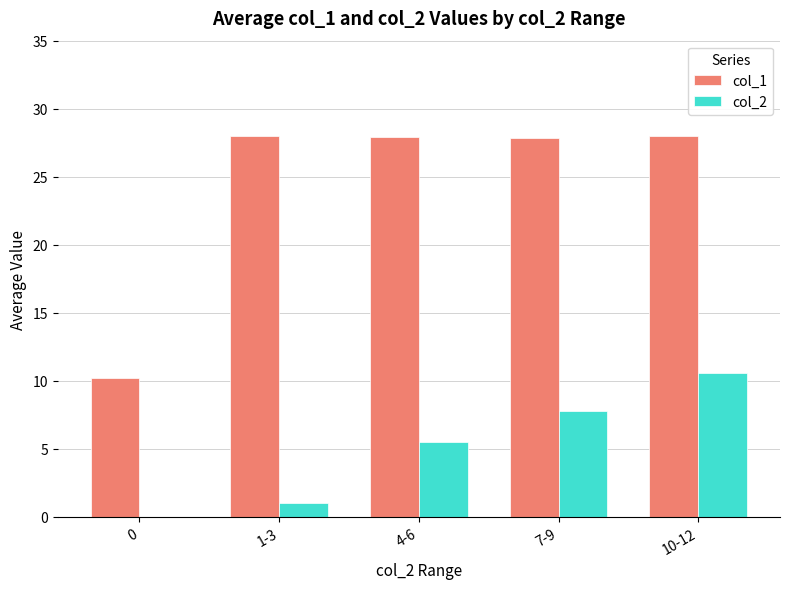

Between 1-3 and 7-9, which series saw the biggest shift?

col_2